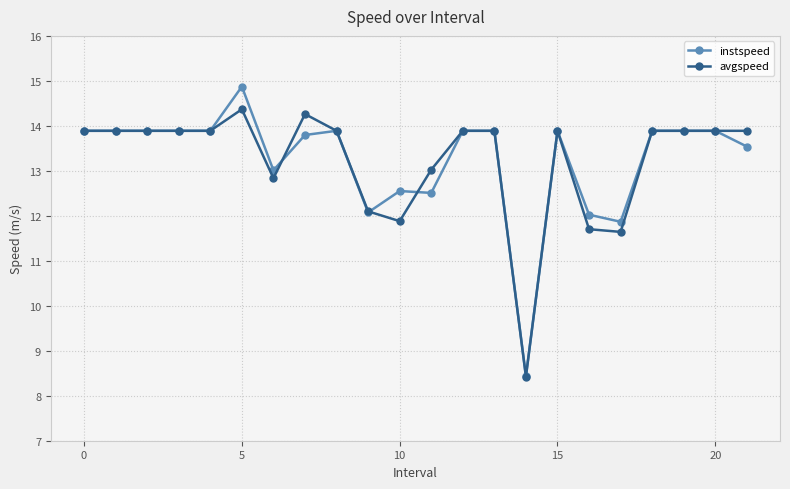

True or false: avgspeed and instspeed intersect in this chart.

True